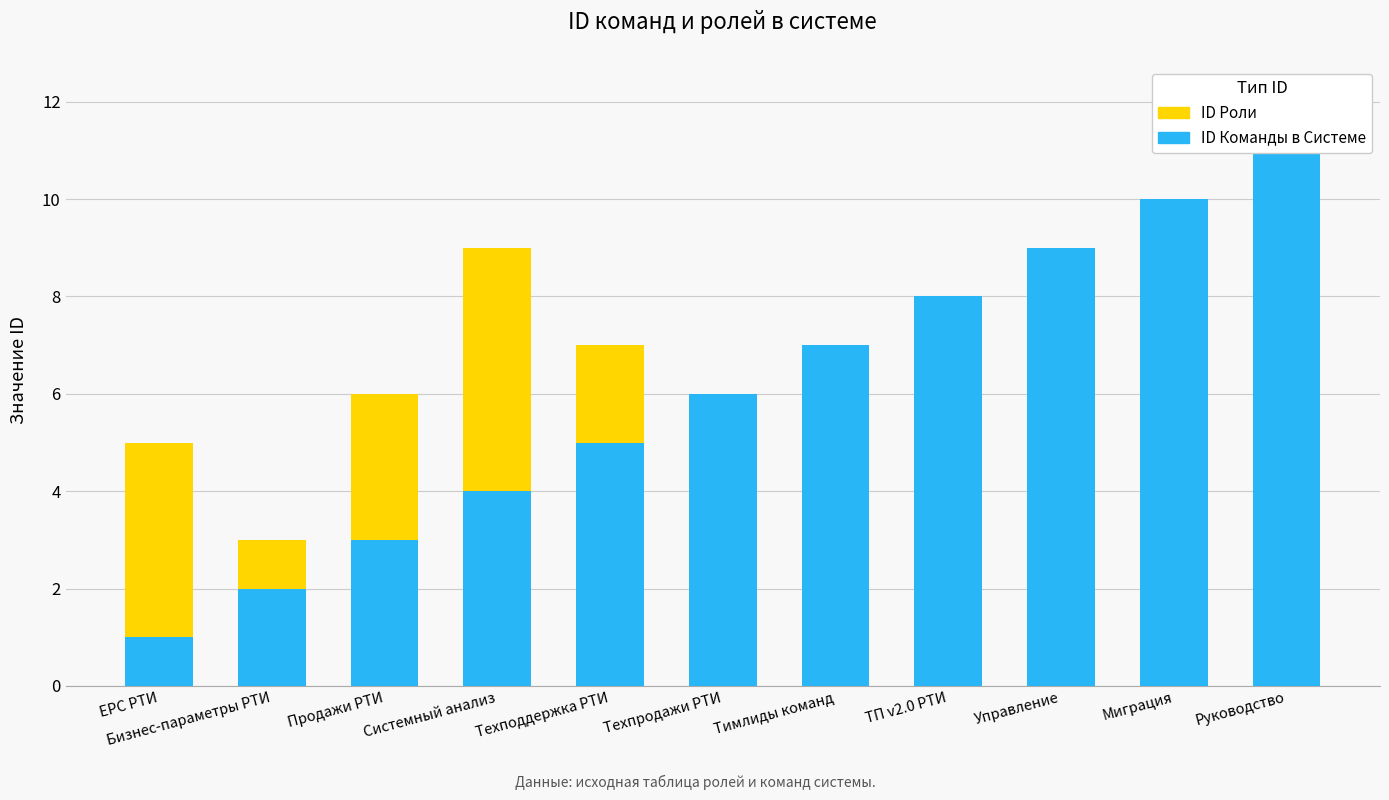

Which series has the largest range (max minus min)?

ID Команды в Системе